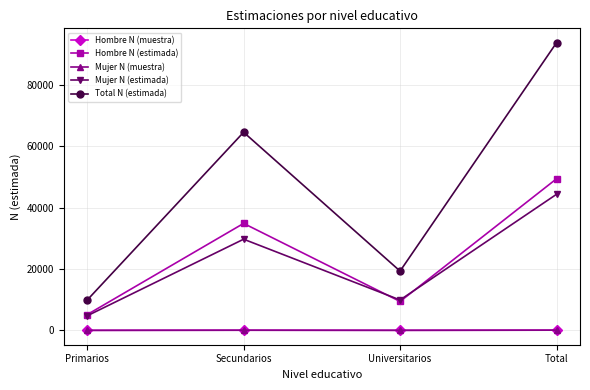

Which series changed the most between Secundarios and Total?

Total N (estimada)